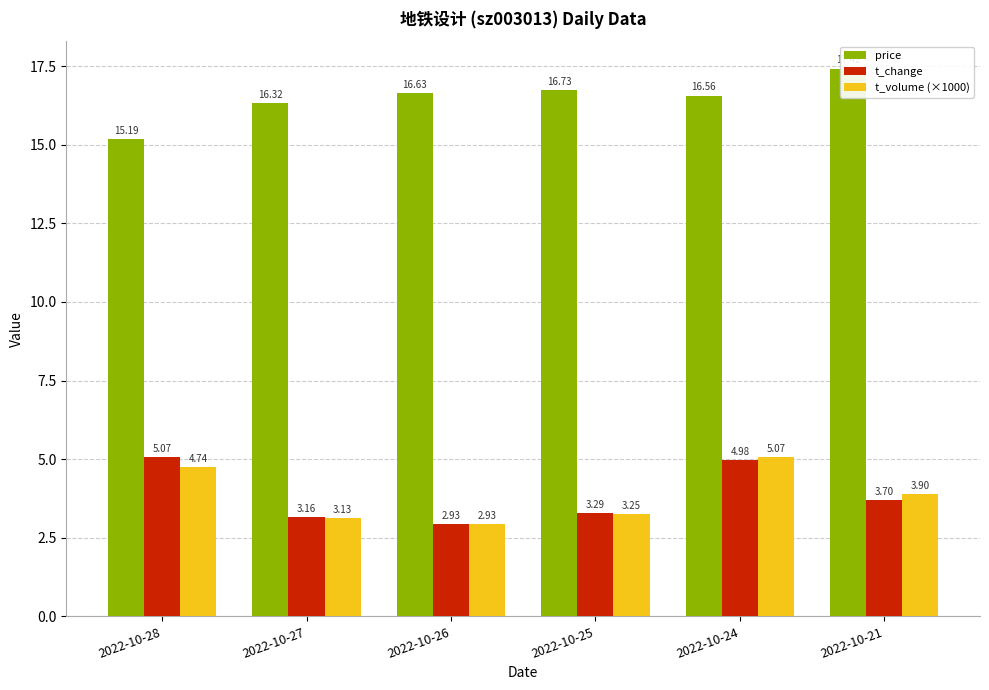

At which category is the sum across all series the highest?

2022-10-24